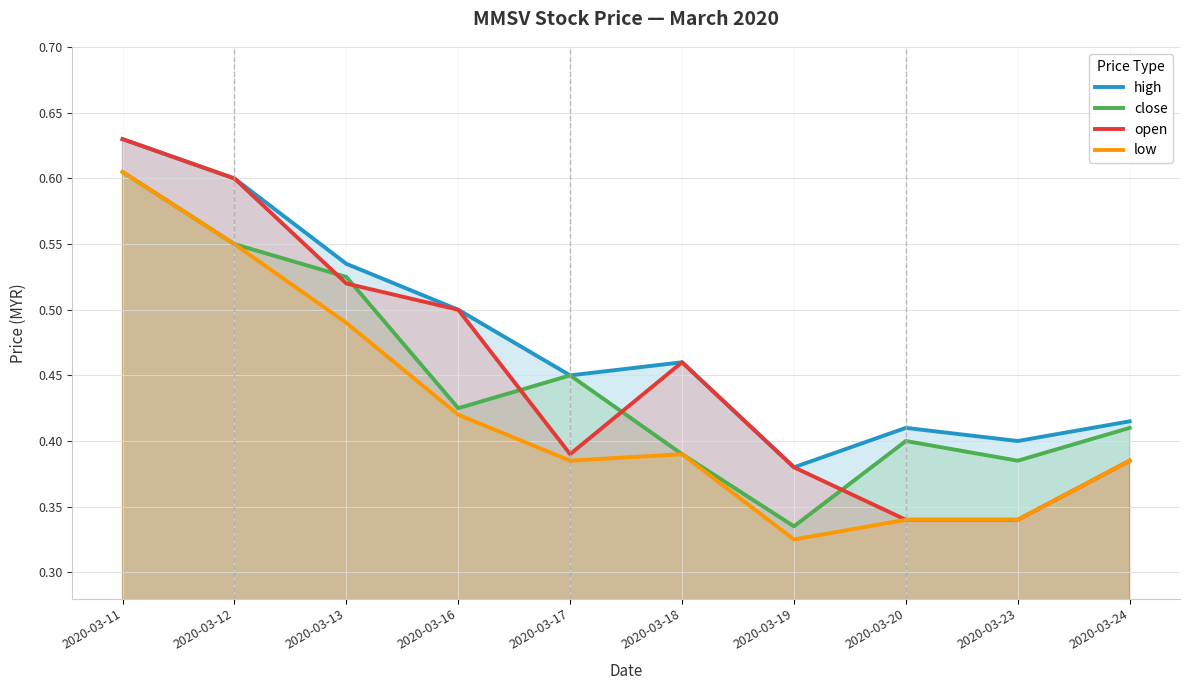

What is the sum of all low values?

4.2